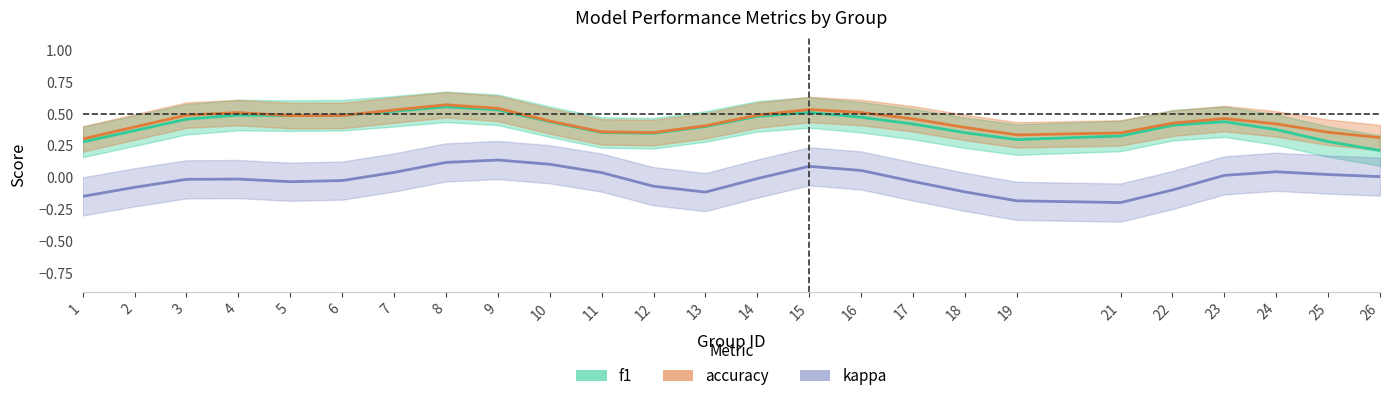

The value of accuracy at 16 is 0.2. True or false?

False